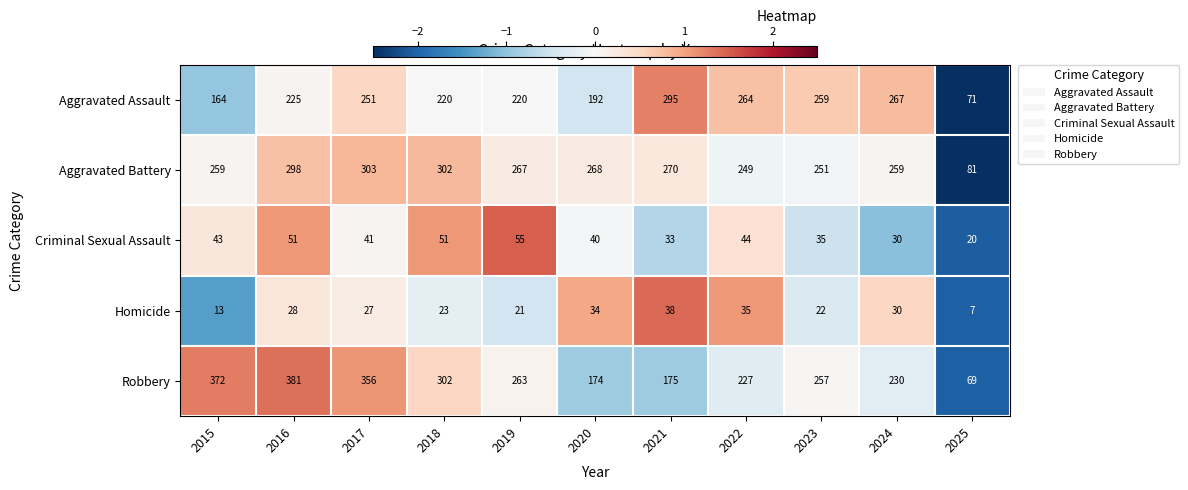

Which series changed the most between 2015 and 2017?

Aggravated Assault